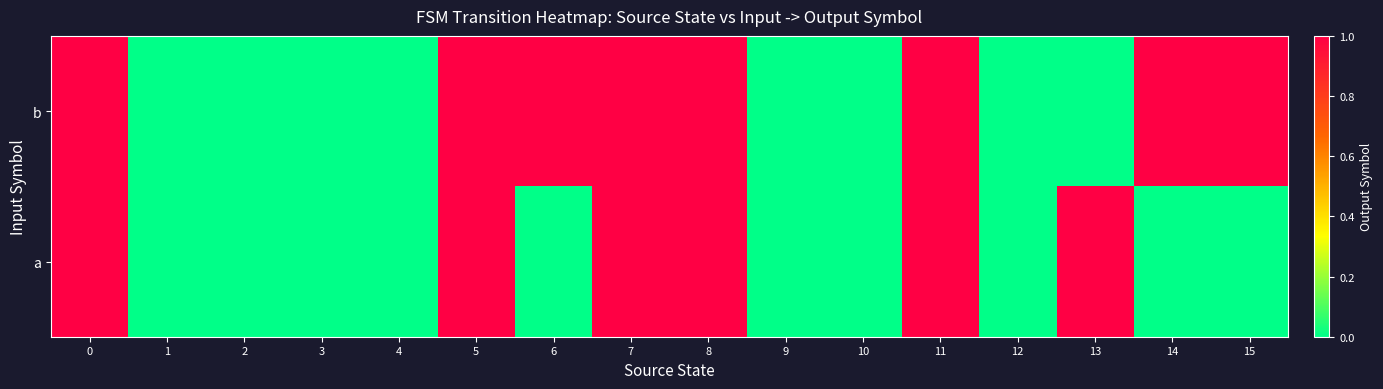

Count the number of categories in the chart.

16